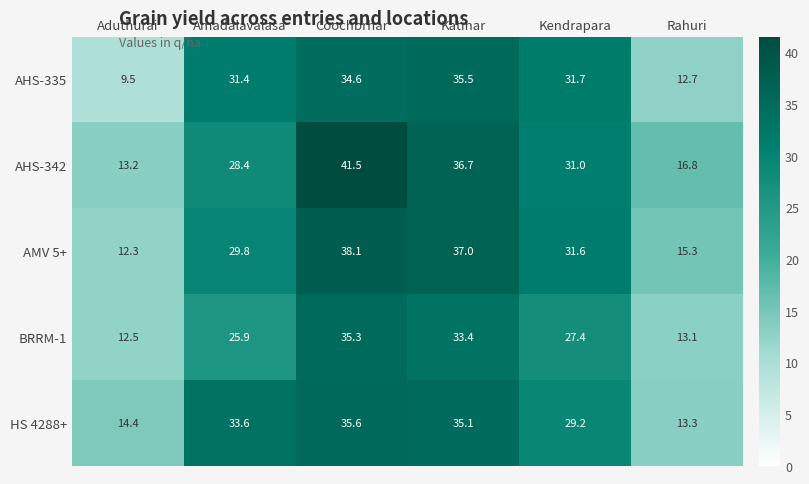

At which label is HS 4288+ closest to 24?

Kendrapara